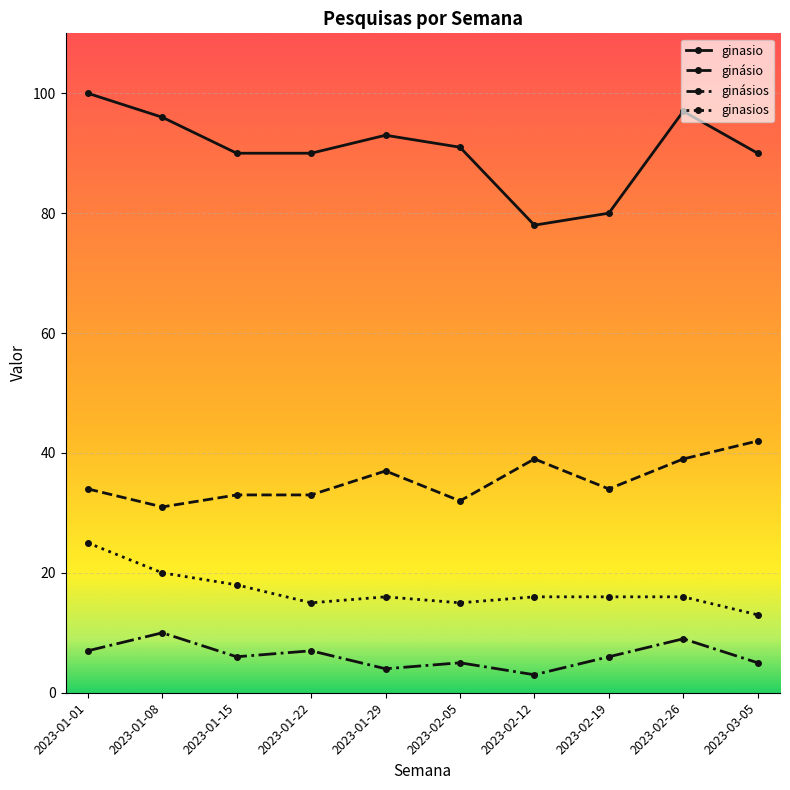

At which category does ginásios reach its first local valley?

2023-01-15